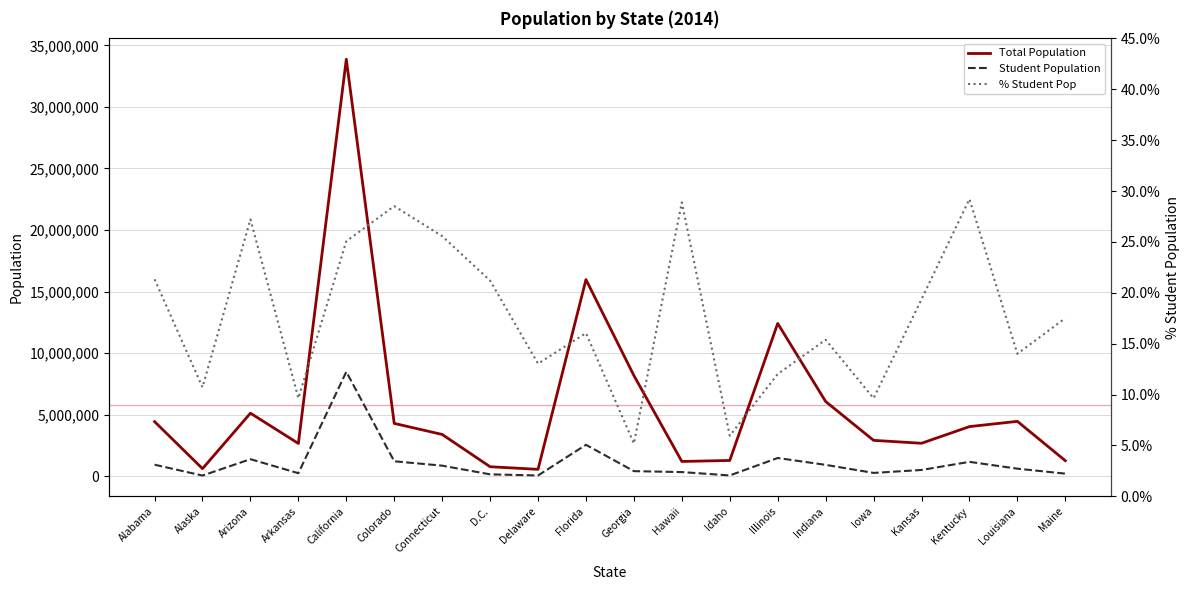

What are all the series names shown in the legend?

Total Population, Student Population, % Student Pop